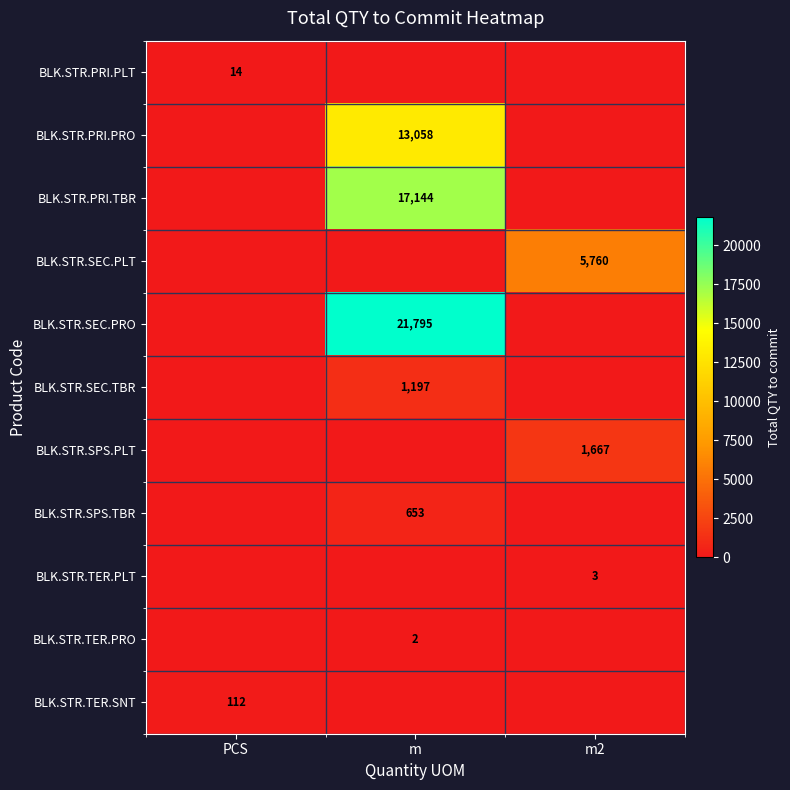

At how many categories does at least one series exceed 3030?

2